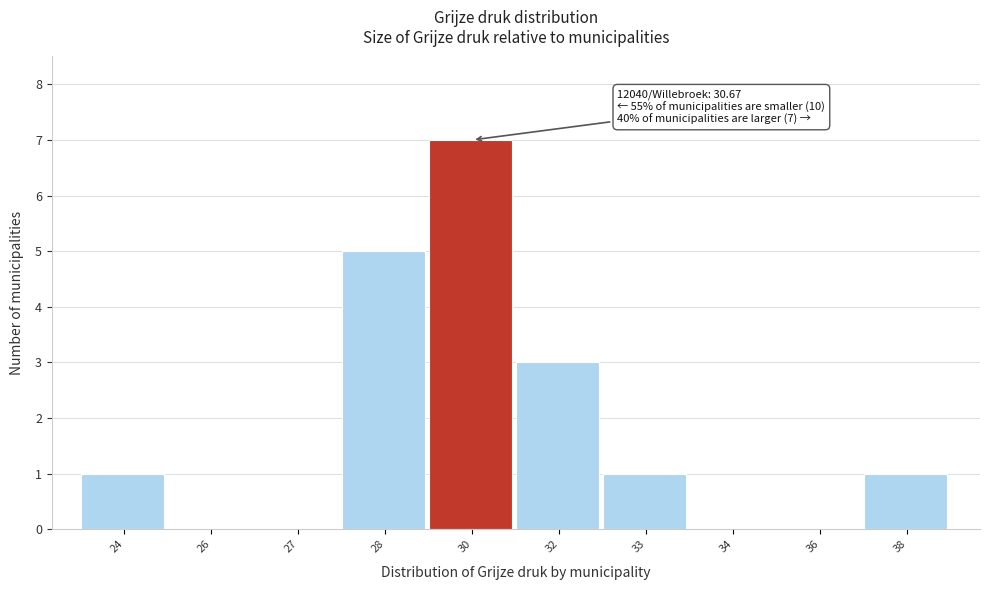

Reading right to left, list all the values displayed in this chart.

38=1	36=0	34=0	33=1	32=3	30=7	28=5	27=0	26=0	24=1